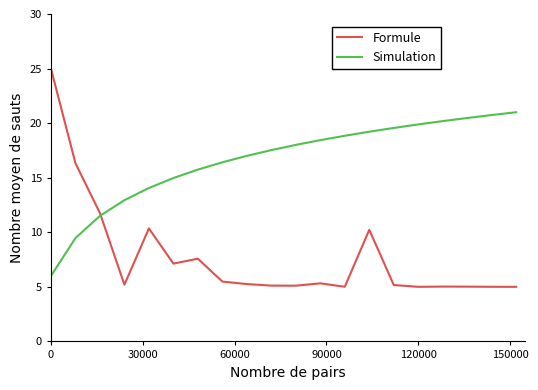

List the series in order of their overall mean, lowest first.

Formule, Simulation